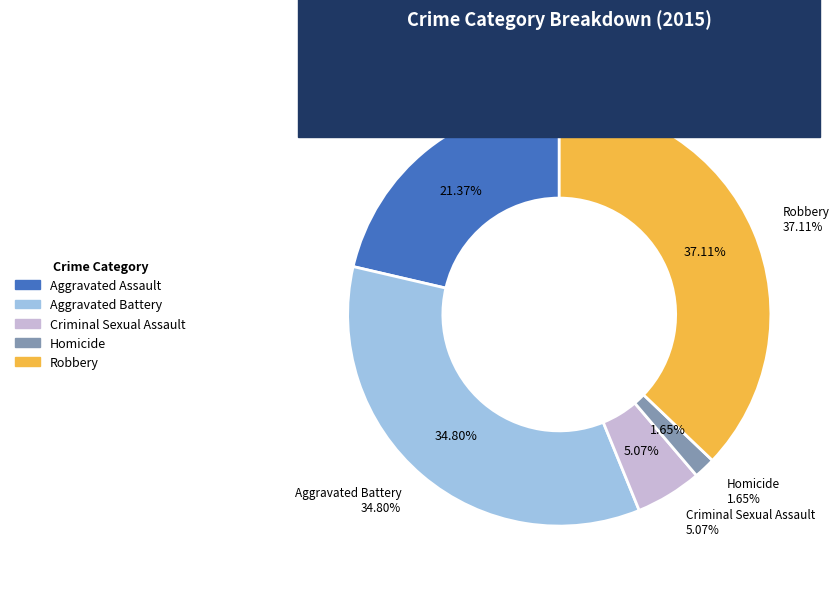

To the nearest percent, what is the difference between the Aggravated Battery and Homicide slice percentages?

33%